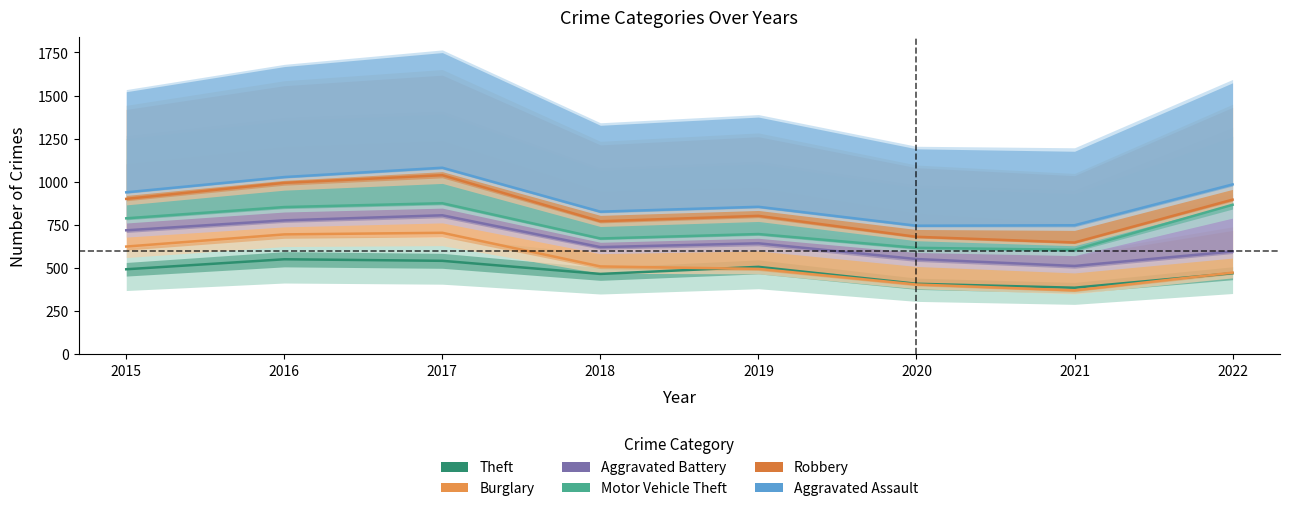

What is the sum of the Theft values at 2017 and 2019?

1049.0